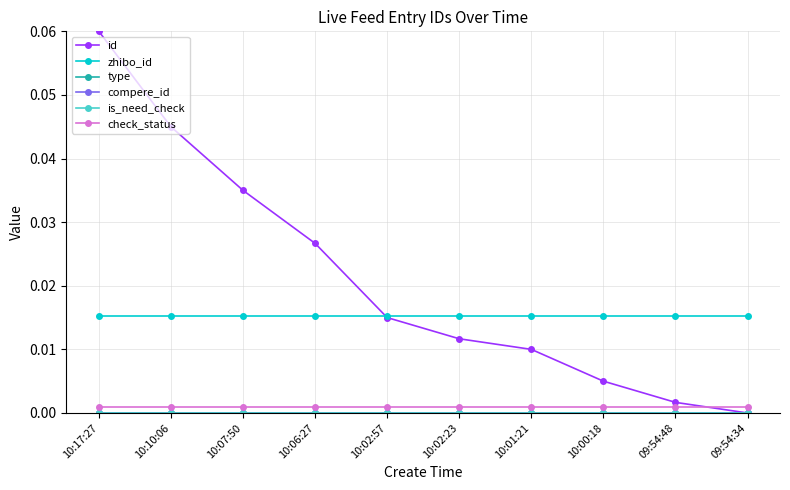

Does the chart have visible grid lines?

Yes